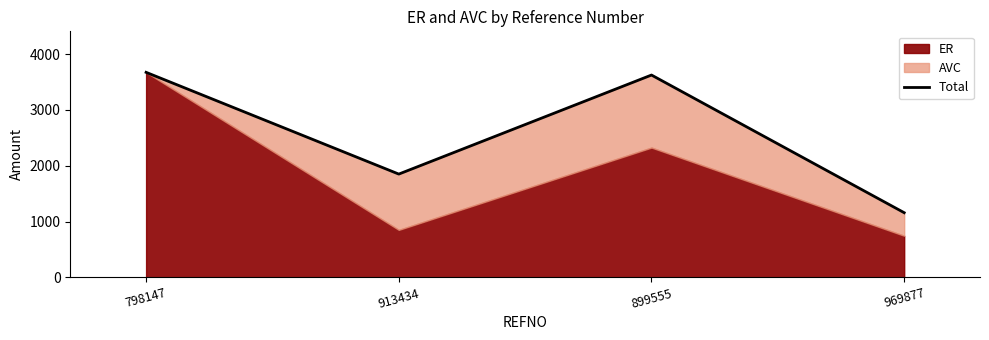

At which category does the data reach its first local valley?

913434